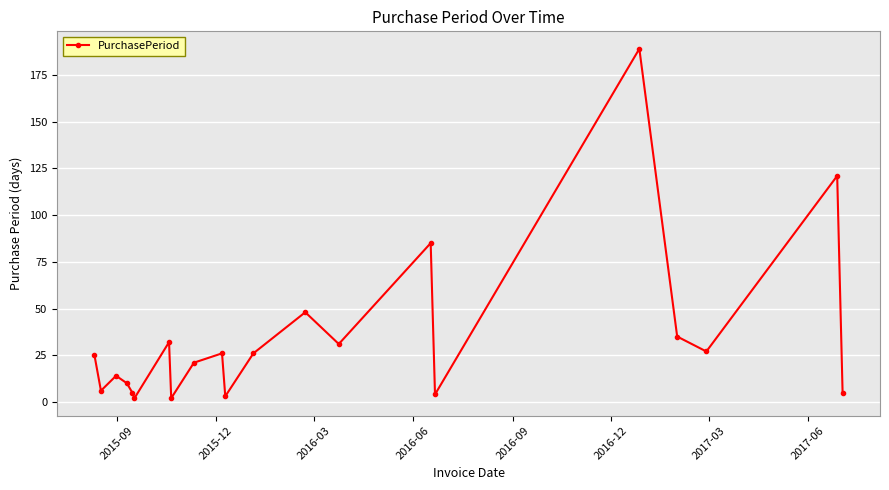

How many lines are shown in the chart?

1